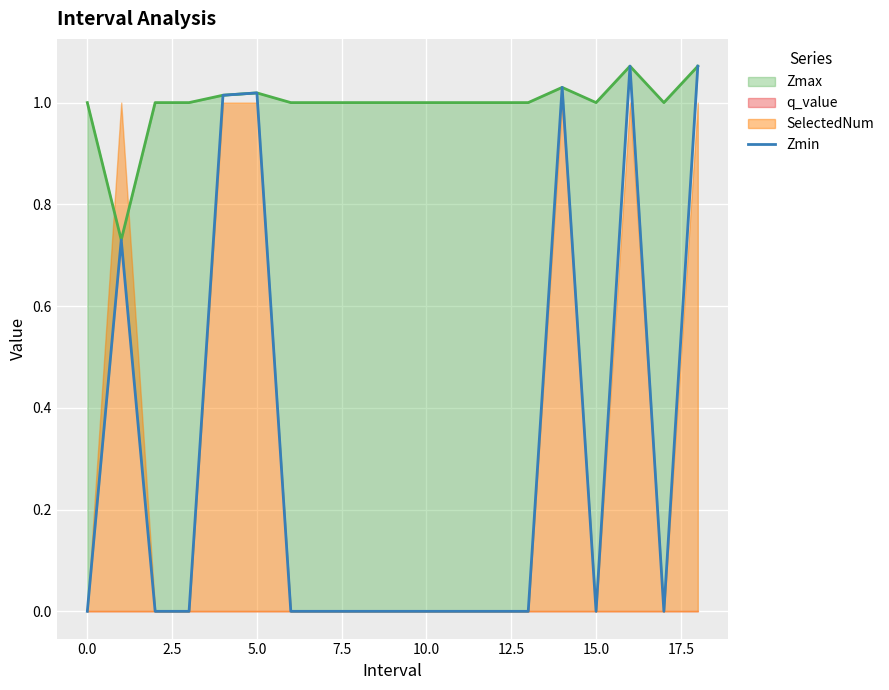

The chart shows a value of 0.5 at 10. True or false?

False